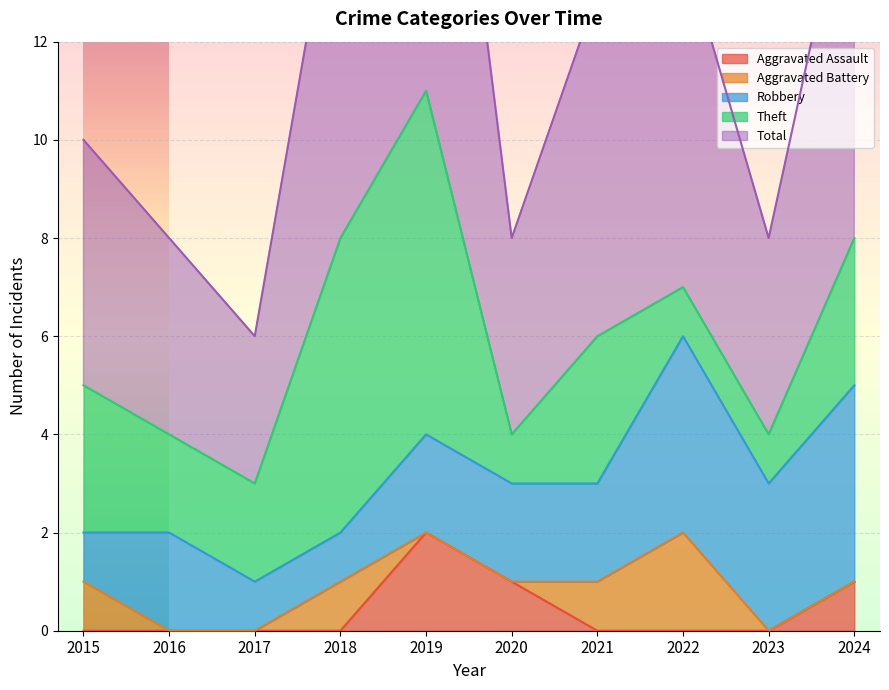

What is the difference between the second highest and second lowest values in the Total series?

4